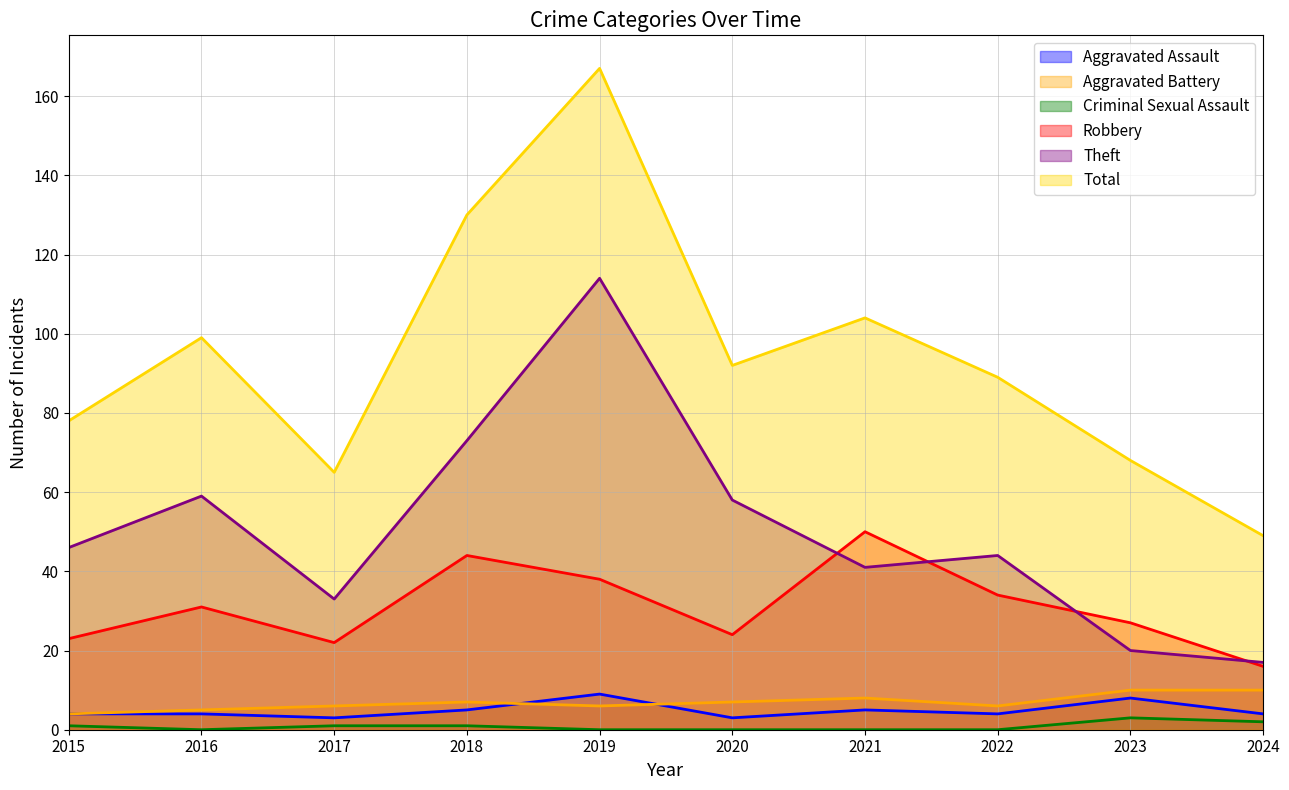

How many times do Theft and Robbery cross each other?

4